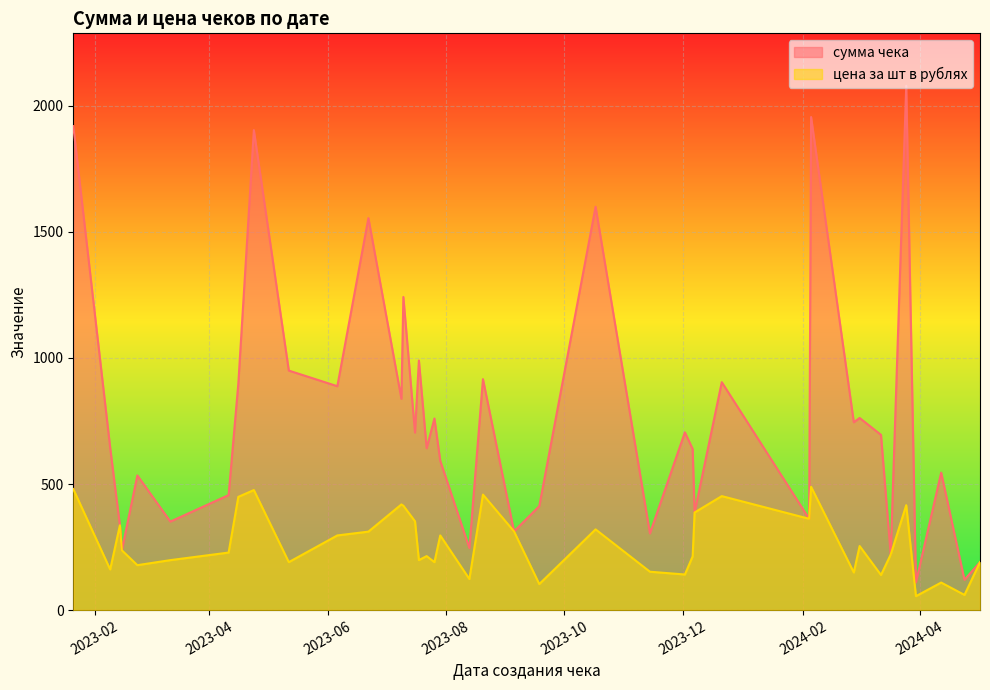

Between 2023-11-14 and 2023-07-10, which series saw the biggest shift?

сумма чека